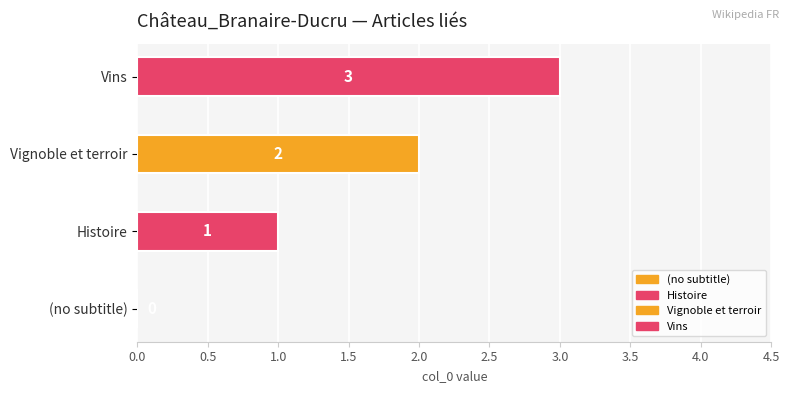

What is the greatest value displayed?

3